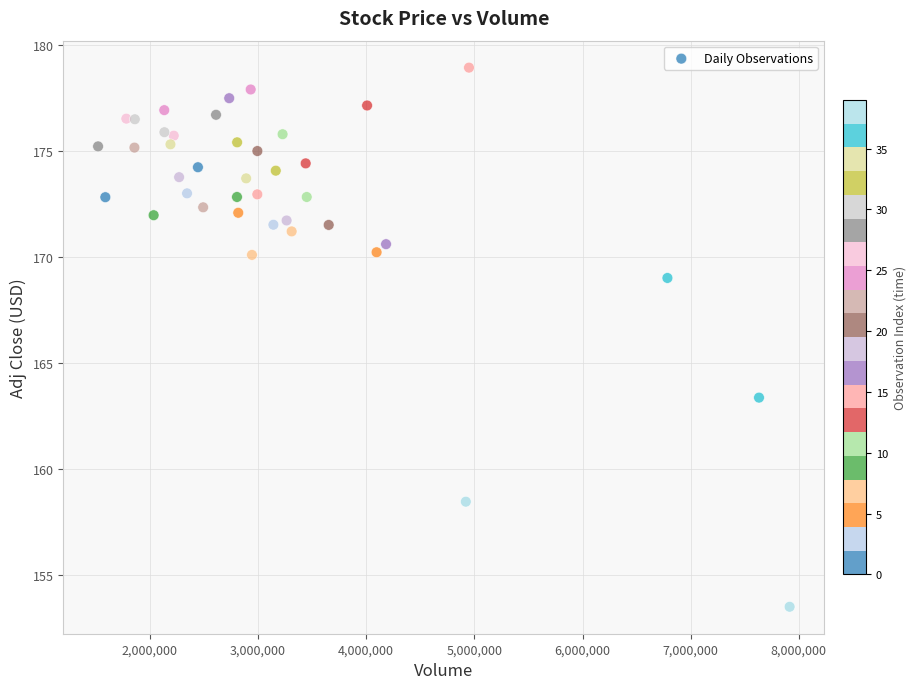

What is the range of X values (max minus min)?

6393000.0